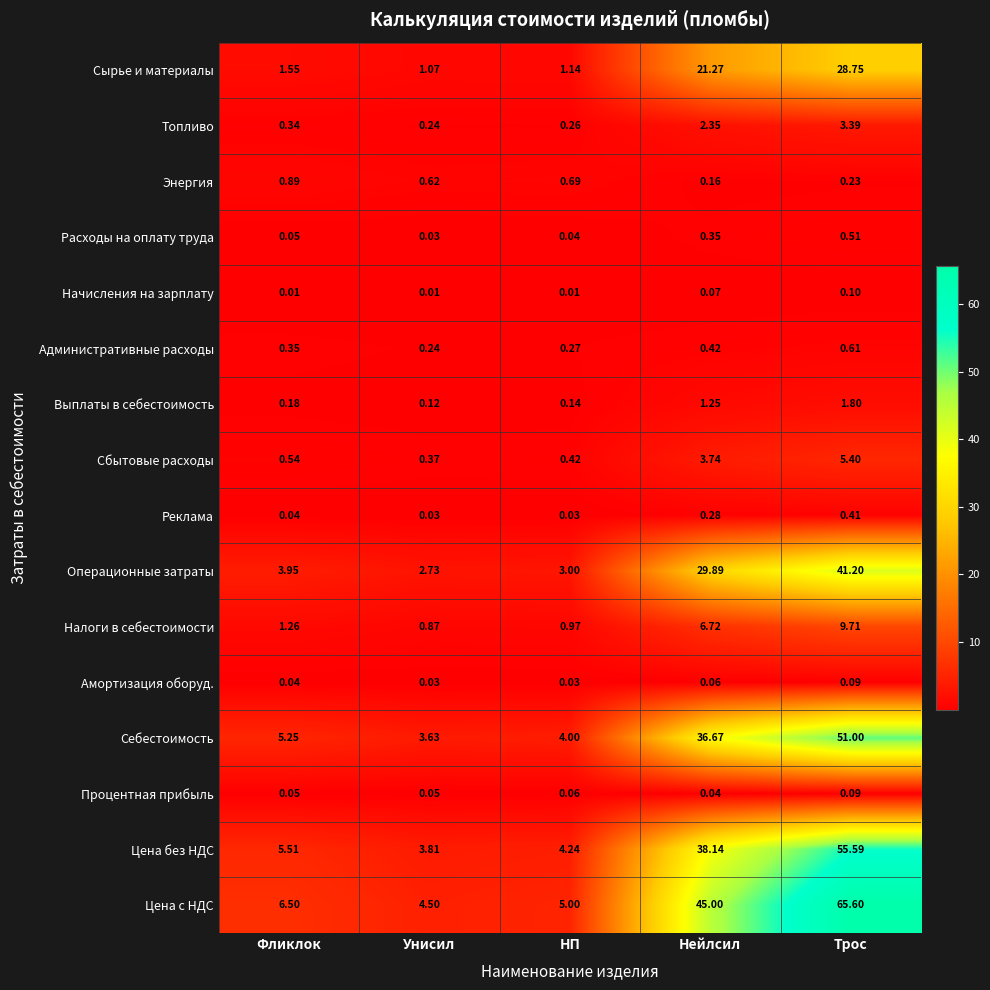

Which category has the highest value in the Процентная прибыль series?

Трос